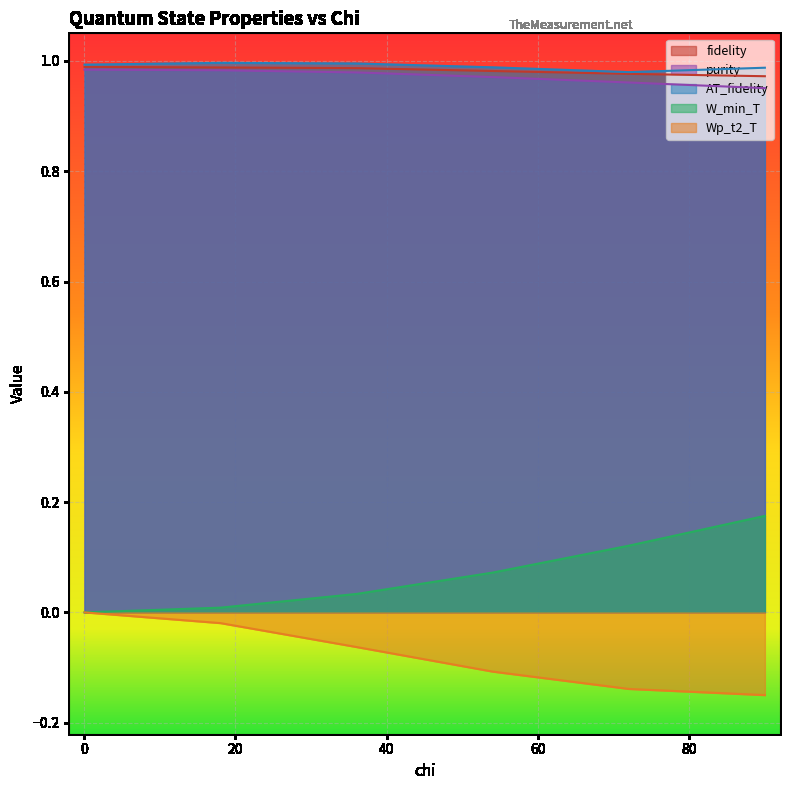

What is the label of the 2nd point from the left?

18.045836623610466